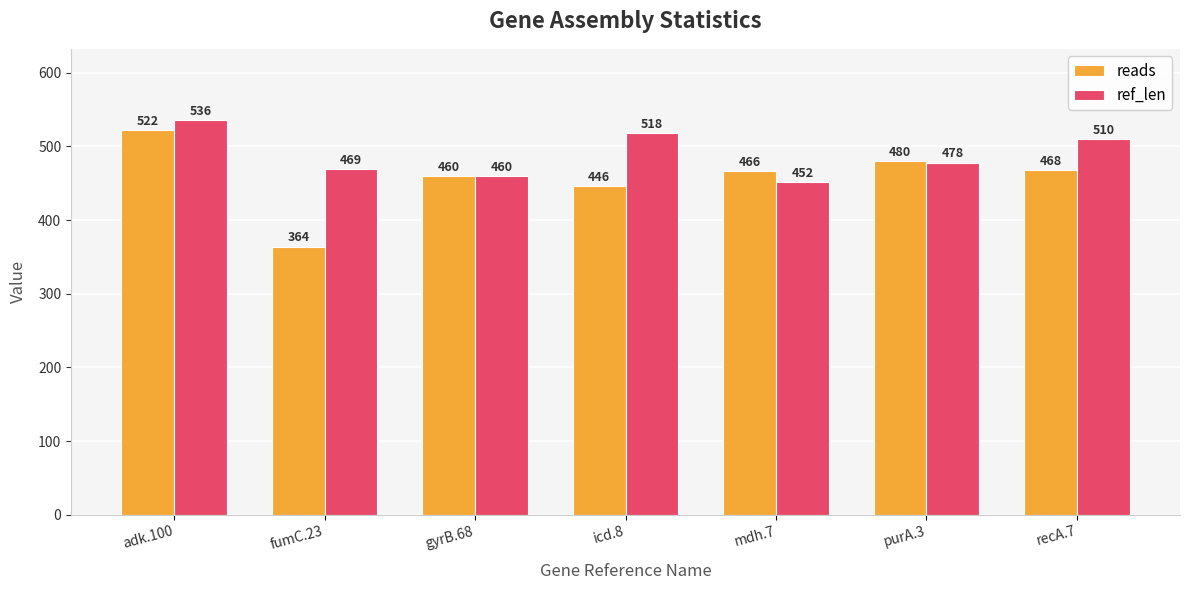

Are the bars horizontal?

No